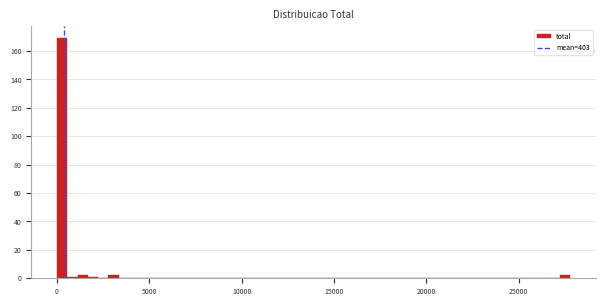

Read against the x-axis, roughly where is the centre of the tallest bar?

500